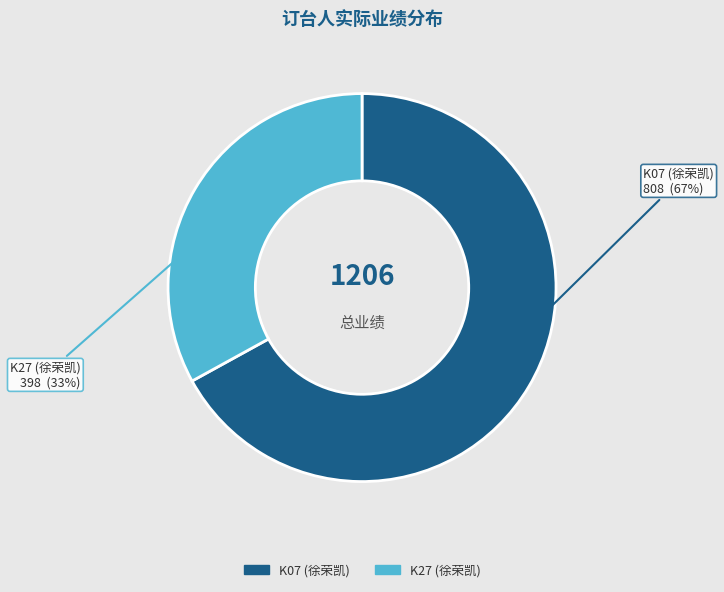

Combined, do K07 (徐荣凯) and K27 (徐荣凯) account for over 50%?

Yes